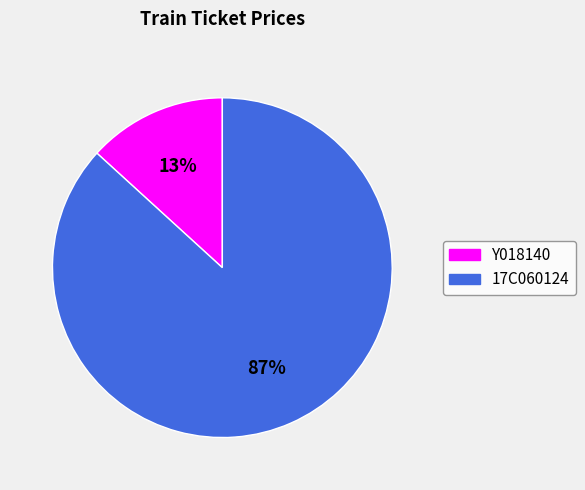

To the nearest percent, what is the combined percentage of Y018140 and 17C060124?

100%